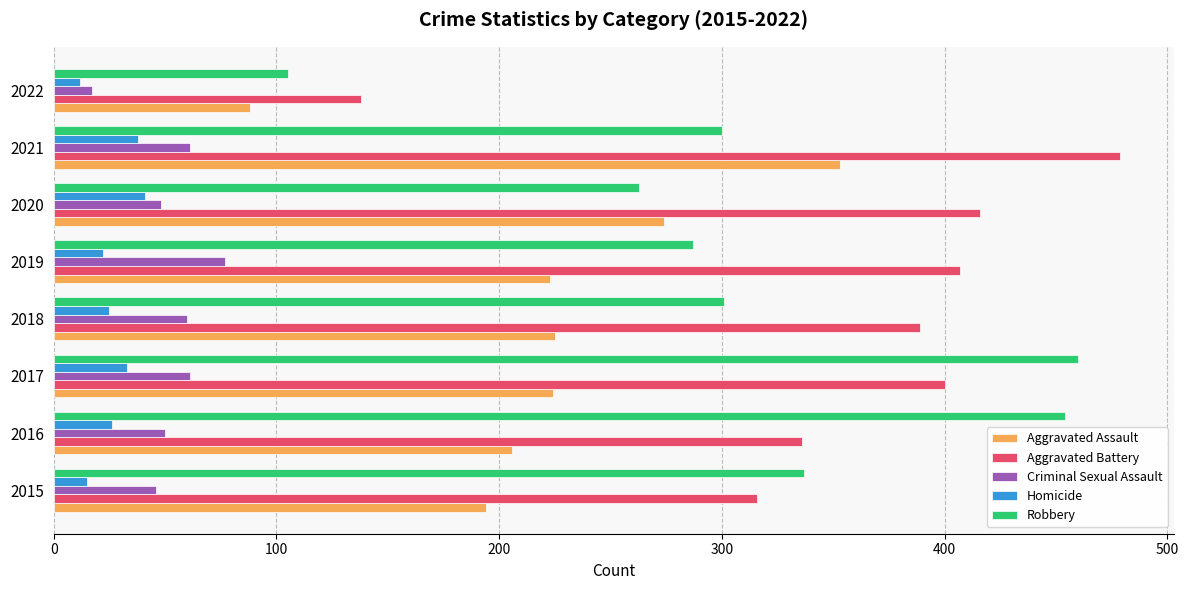

What is the difference between the maximum and minimum values in the Aggravated Assault series?

265